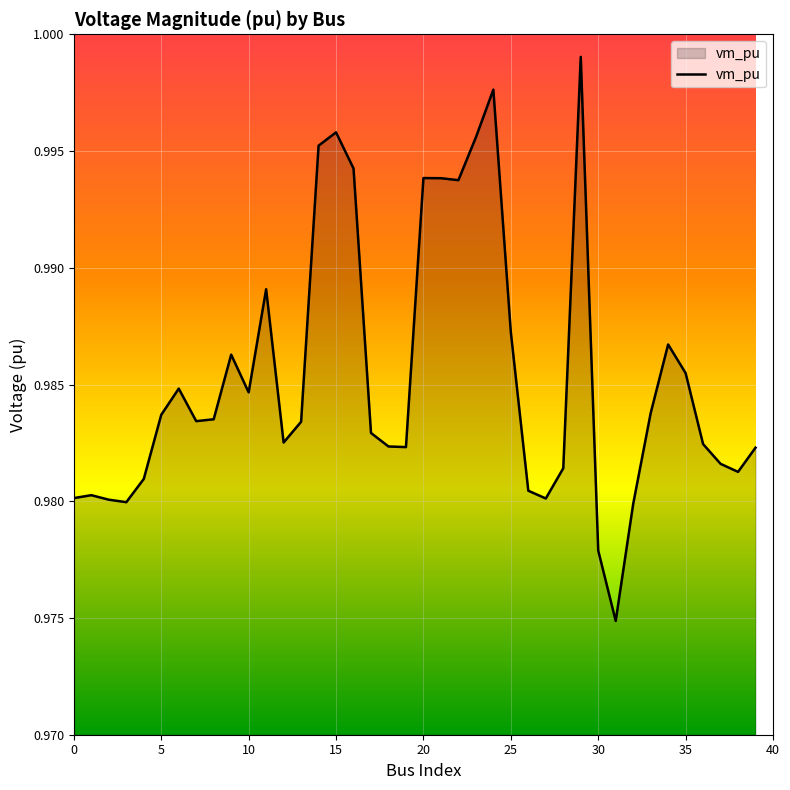

Is it true that the value at 25 is 0.6?

False